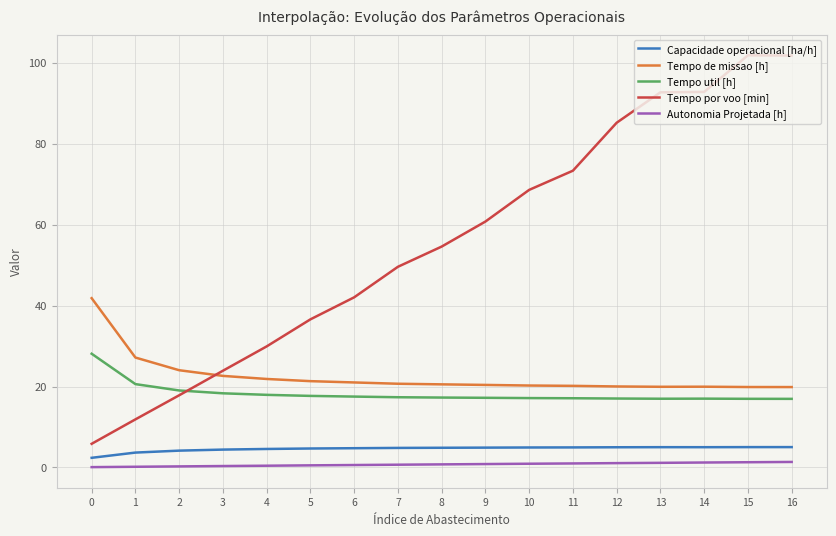

What is the minimum value for Capacidade operacional [ha/h]?

2.4